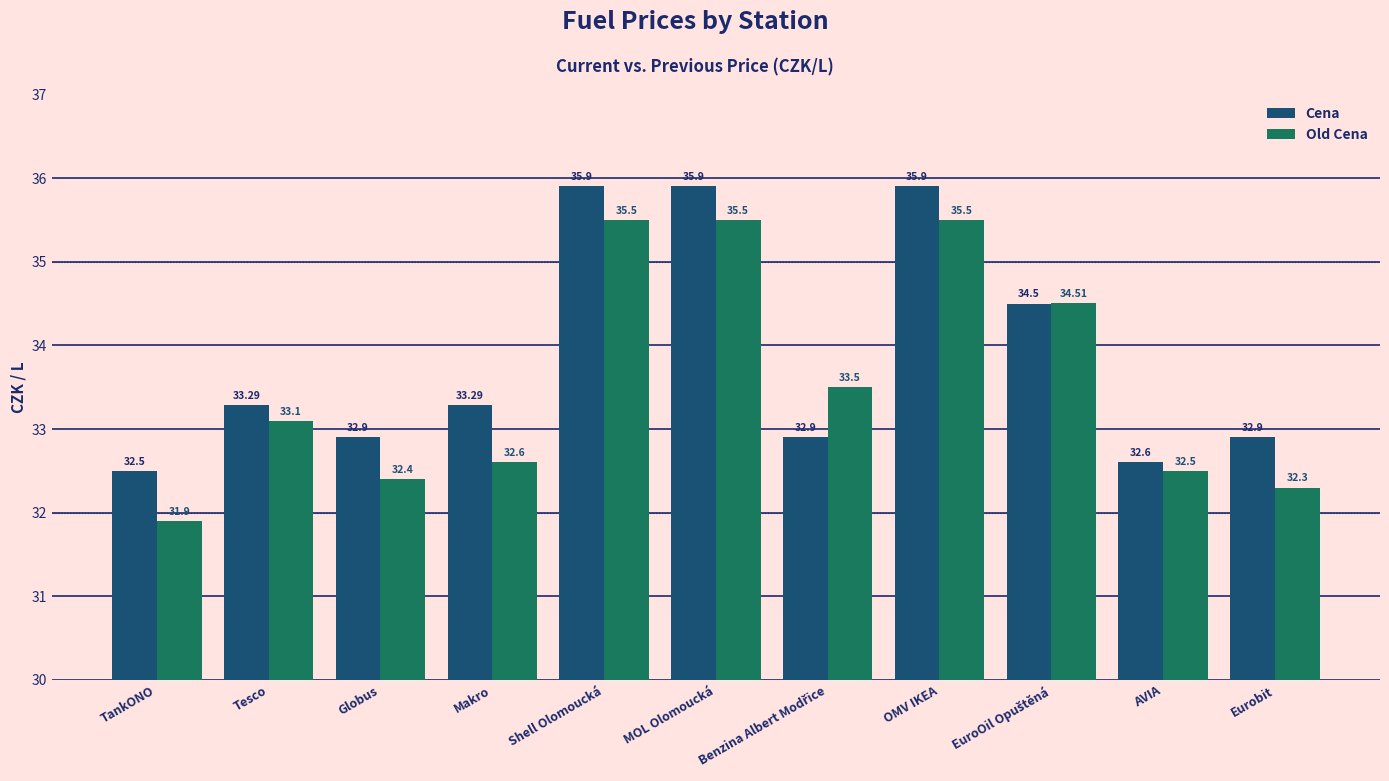

How many groups of bars are there?

11